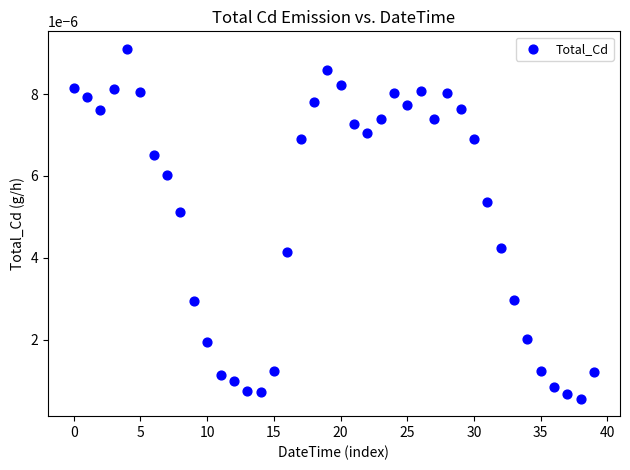

How many data points are displayed?

40